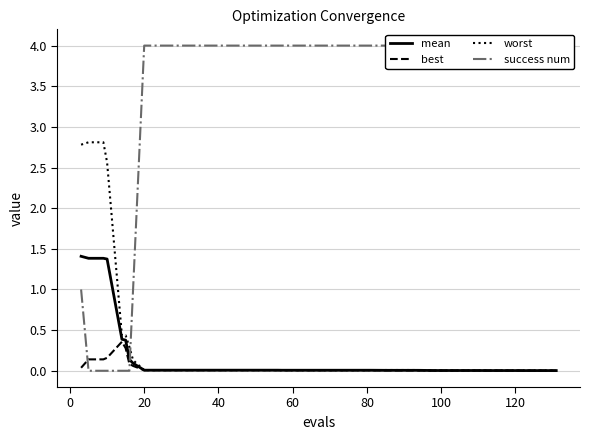

At how many categories does at least one series exceed 0?

40